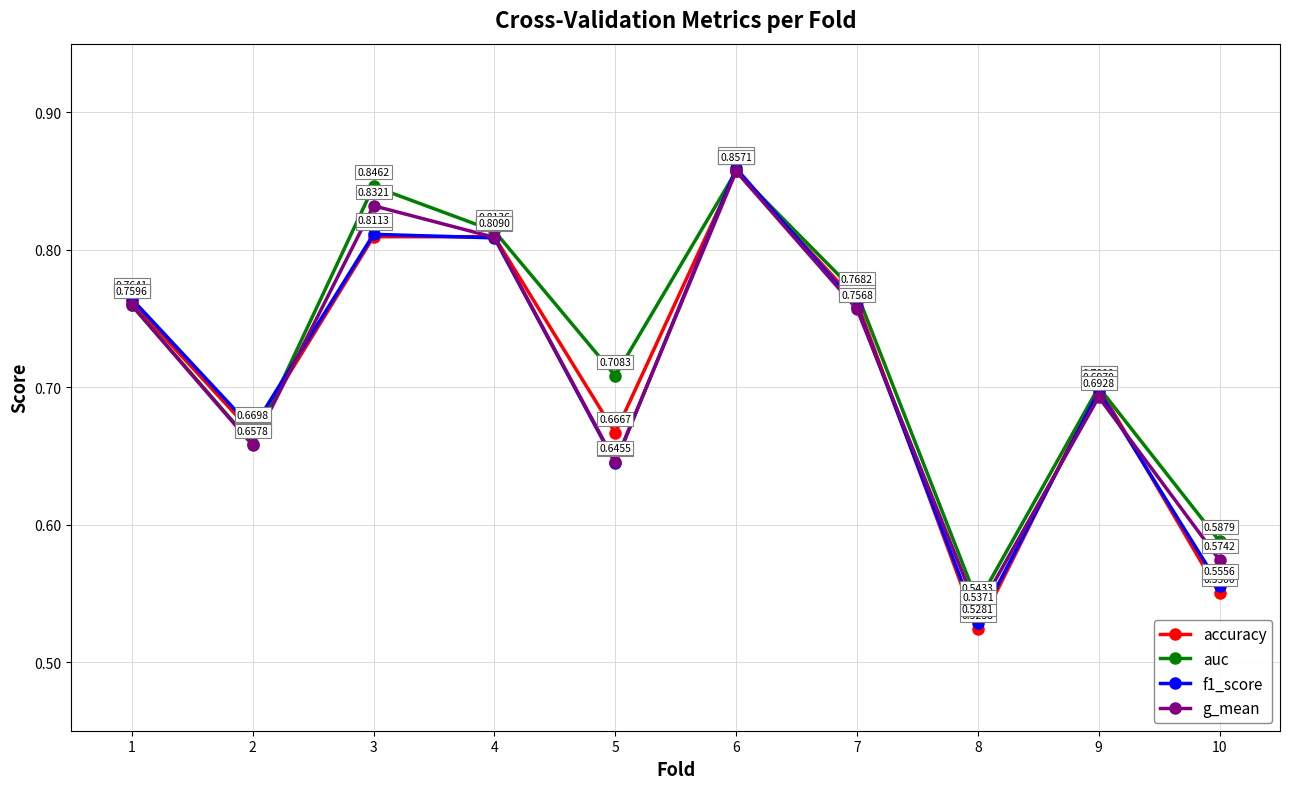

Which series has the widest spread of values?

accuracy